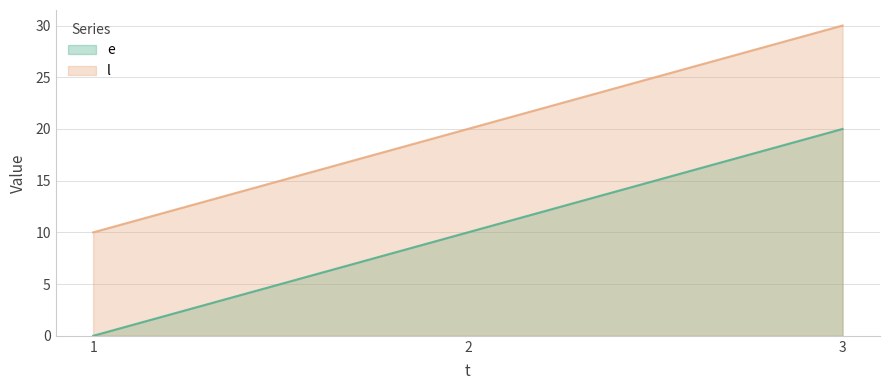

What are all the series names shown in the legend?

e, l